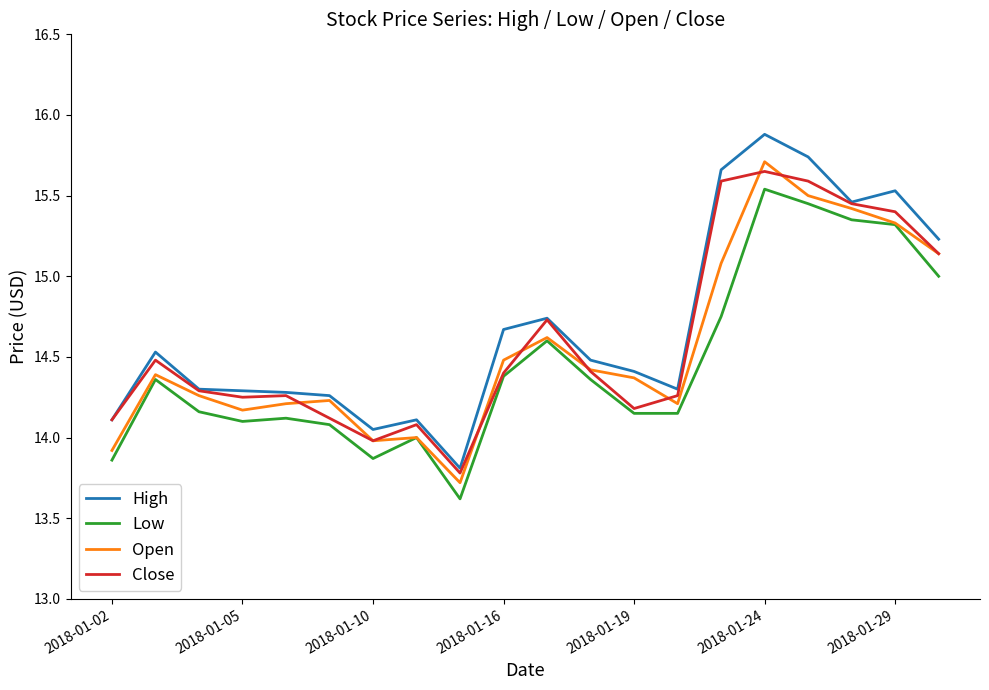

In Open, how many points are lower than both neighbors (excluding endpoints)?

4